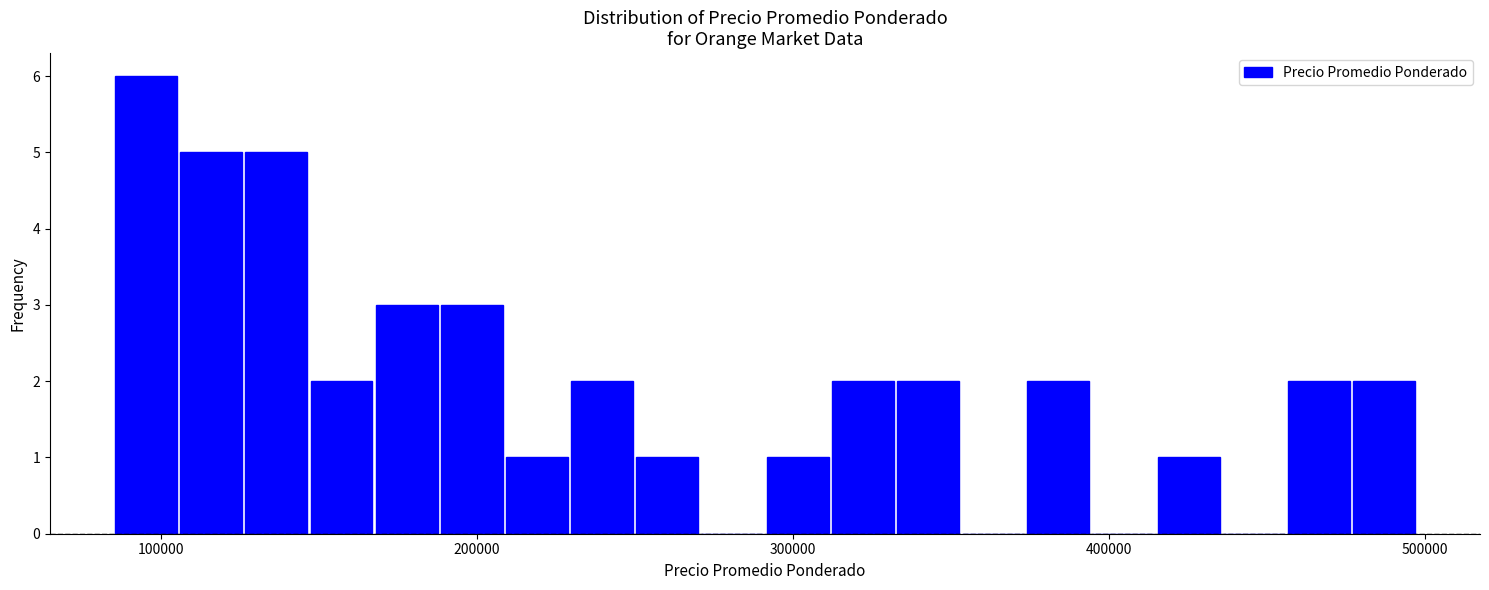

Around what value on the x-axis is the tallest bar? Give the approximate position of its centre, as read against the axis.

100000